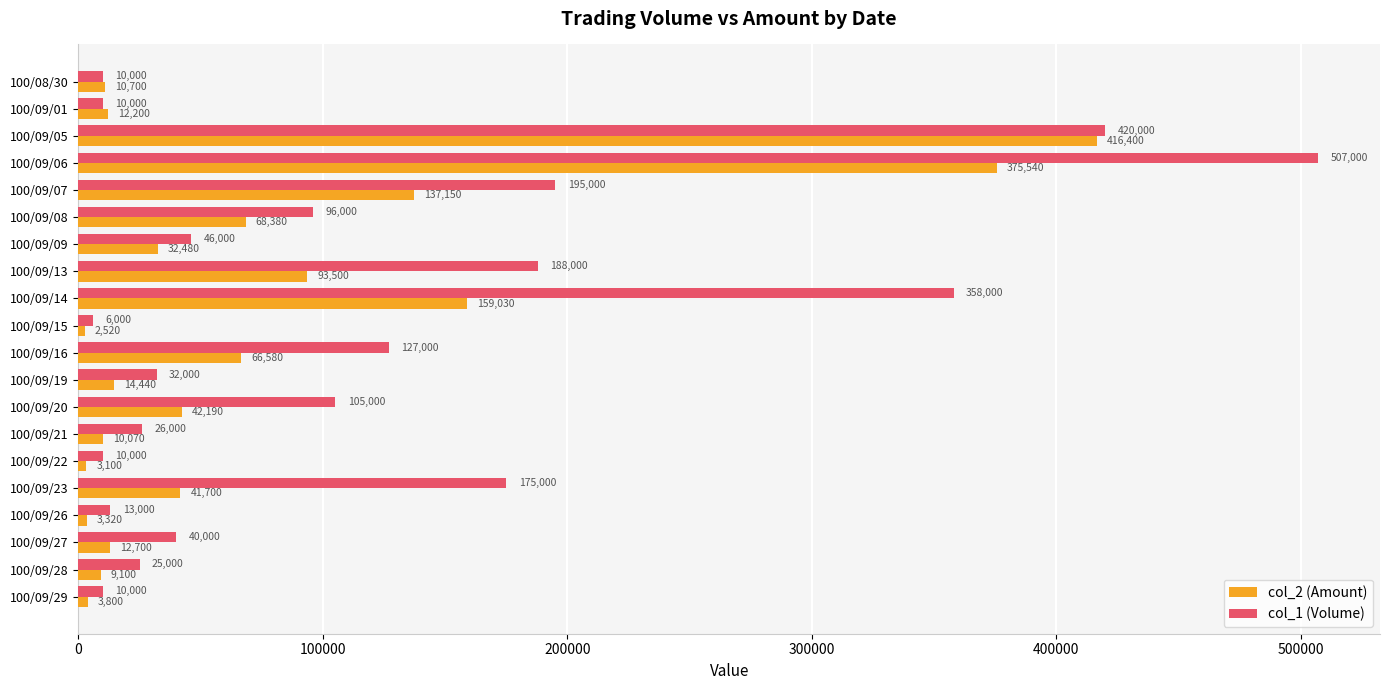

Which series changed the most between 100/09/09 and 100/09/22?

col_1 (Volume)